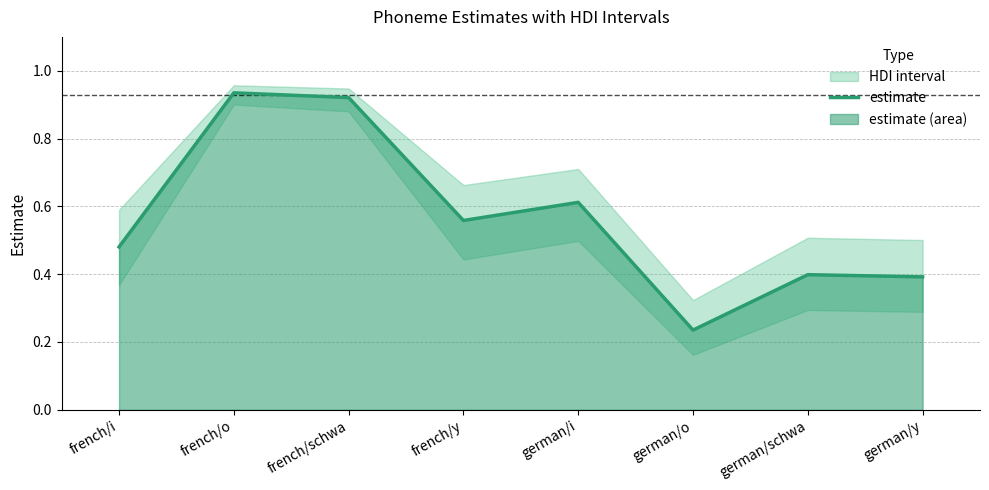

How many interior local peaks (higher than both neighbors) does the data have?

3